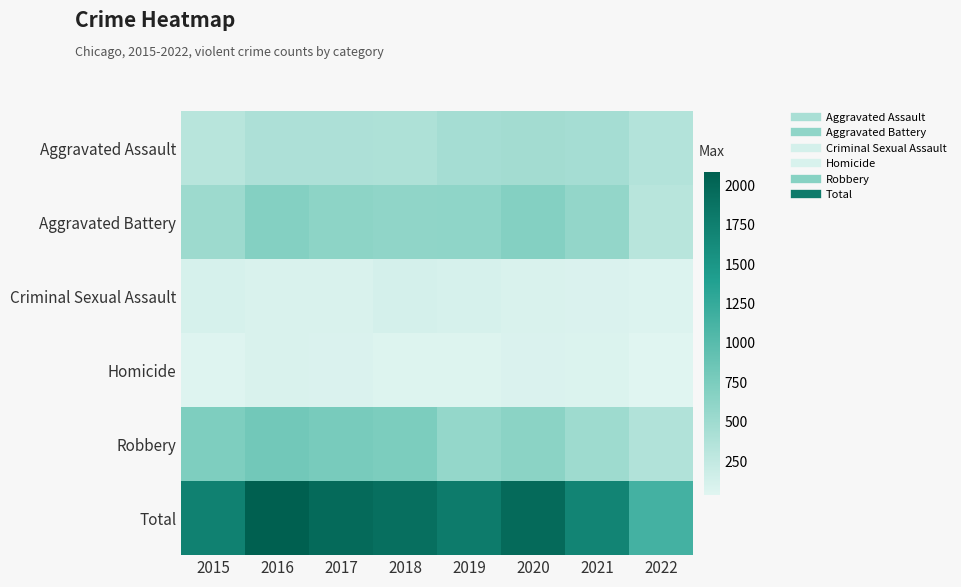

What is the total value across all series at 2018?

3822